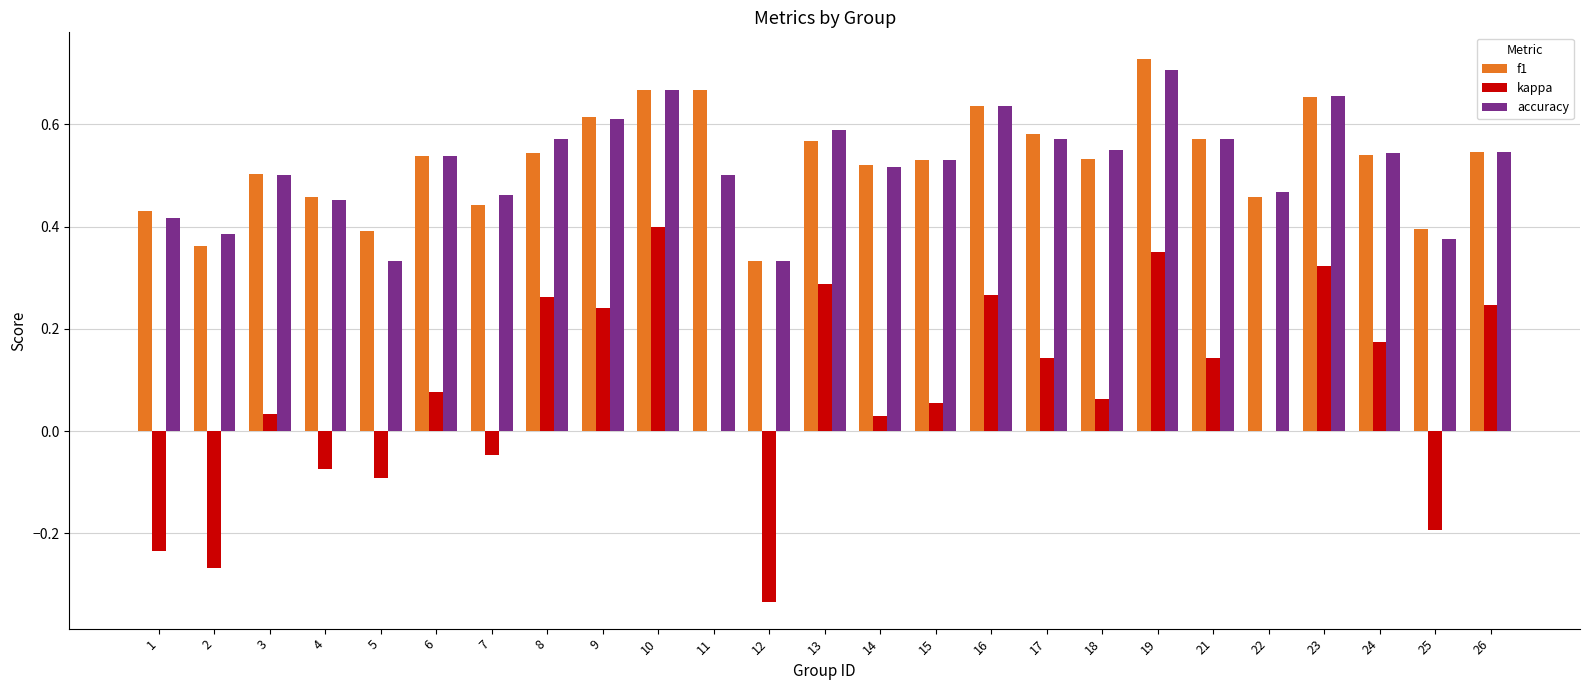

Between 16 and 18, which series saw the biggest shift?

kappa